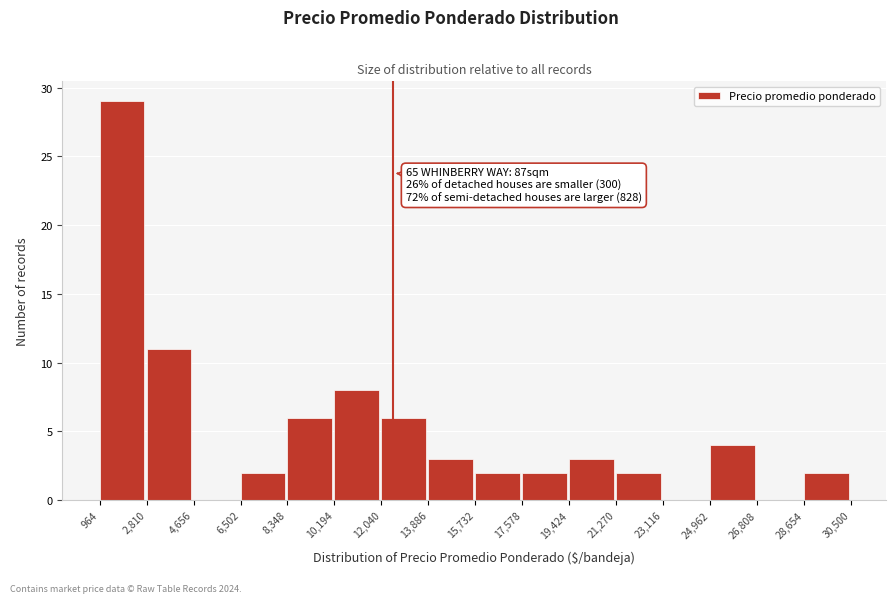

Which range on the x-axis has the tallest bar?

964 to 2,810